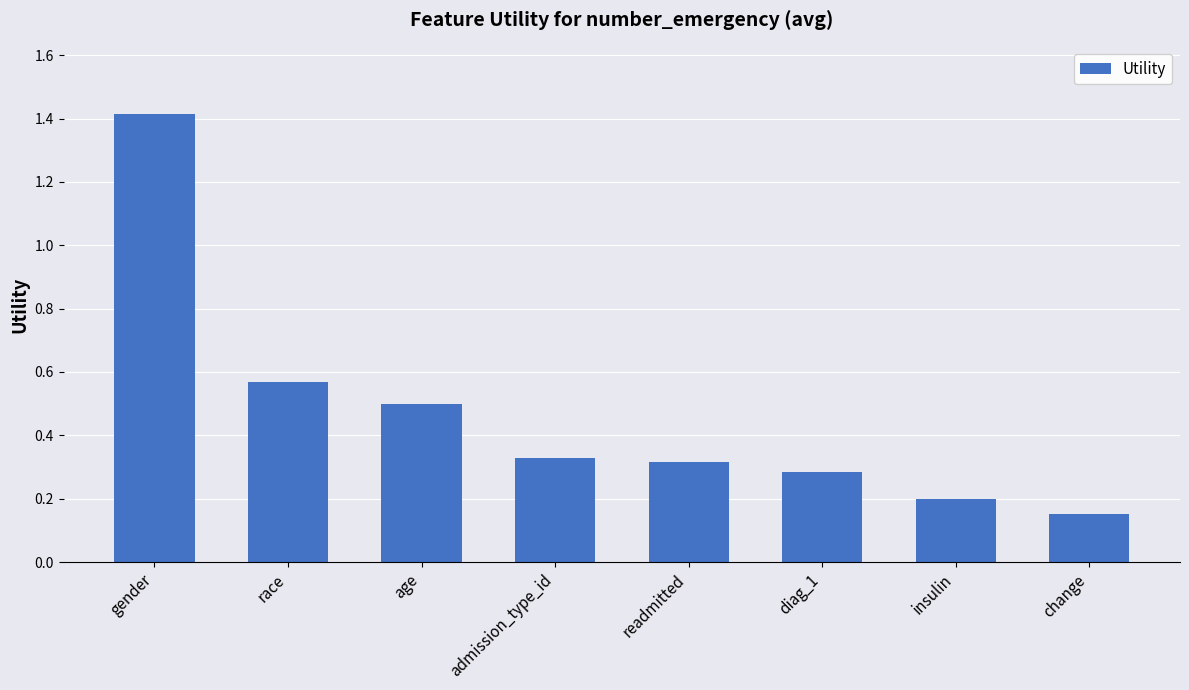

At which category does the chart reach its minimum across all series?

change